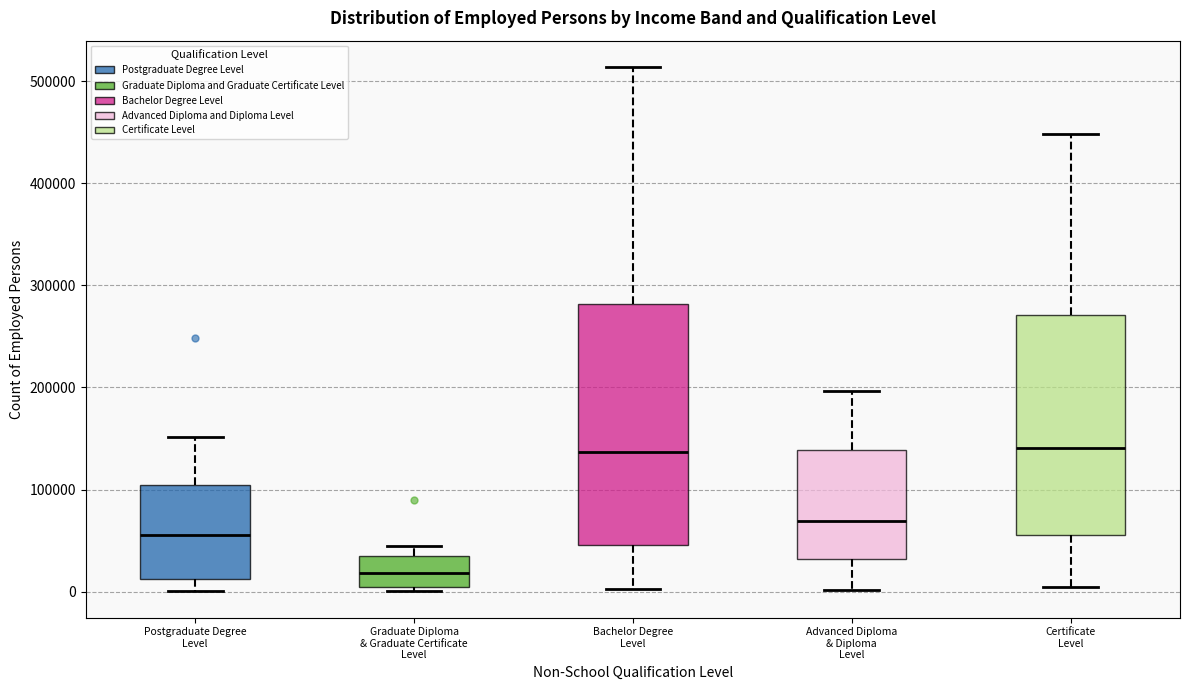

Which box is the tallest, from its lower edge to its upper edge?

Bachelor Degree Level